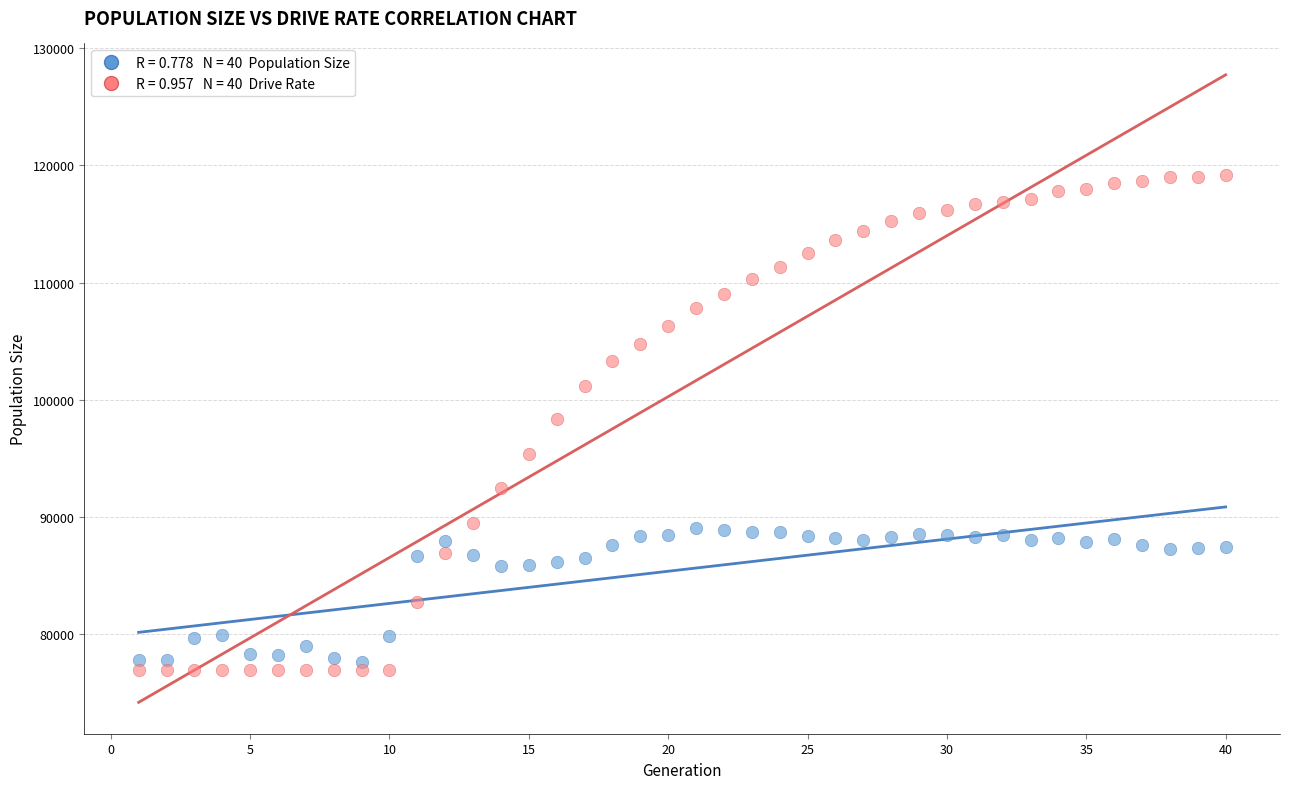

Across all data points, what is the range of X values (max minus min)?

39.0